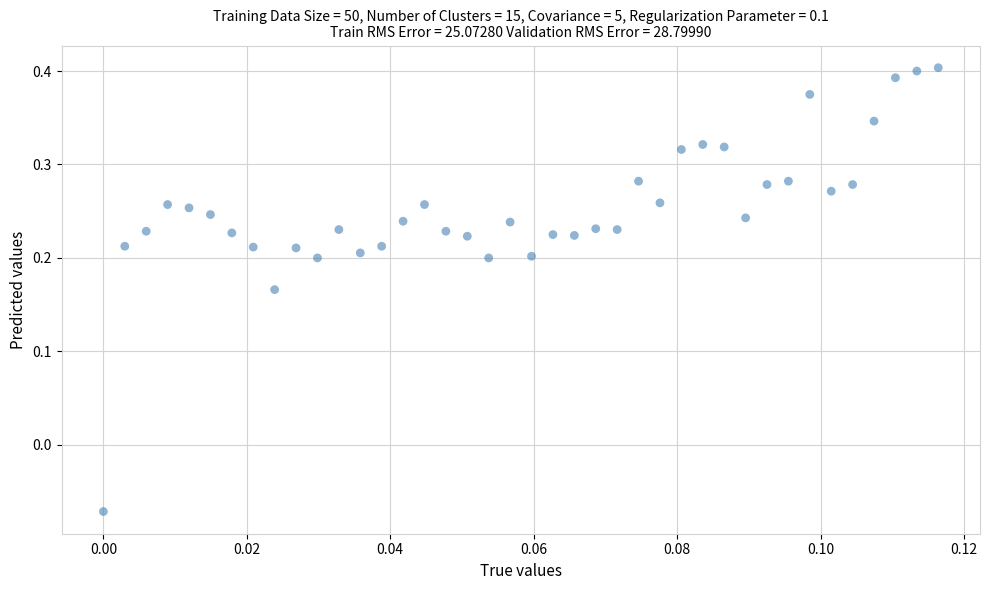

What is the range of Y values (max minus min)?

0.5